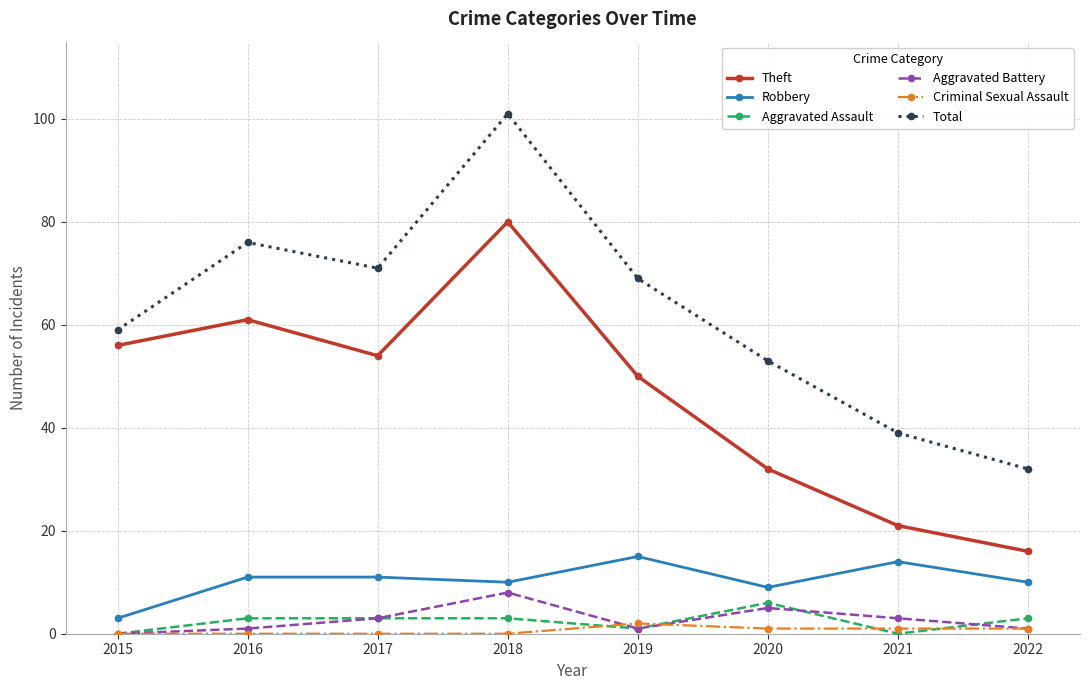

Rank the series by their maximum value, from lowest to highest.

Criminal Sexual Assault, Aggravated Assault, Aggravated Battery, Robbery, Theft, Total